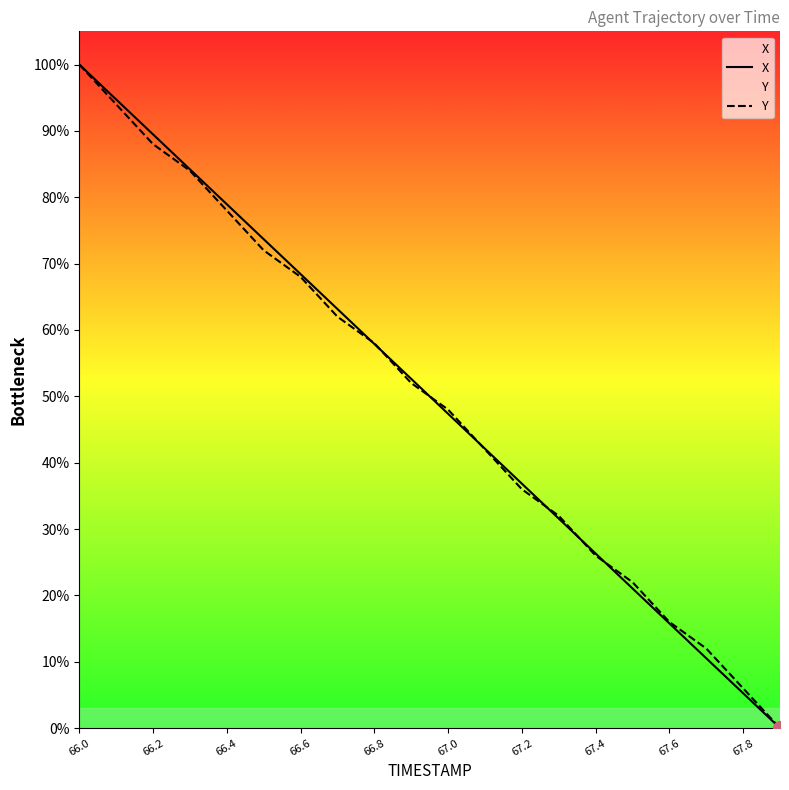

What is the total value across all series at 66.2?

177.5